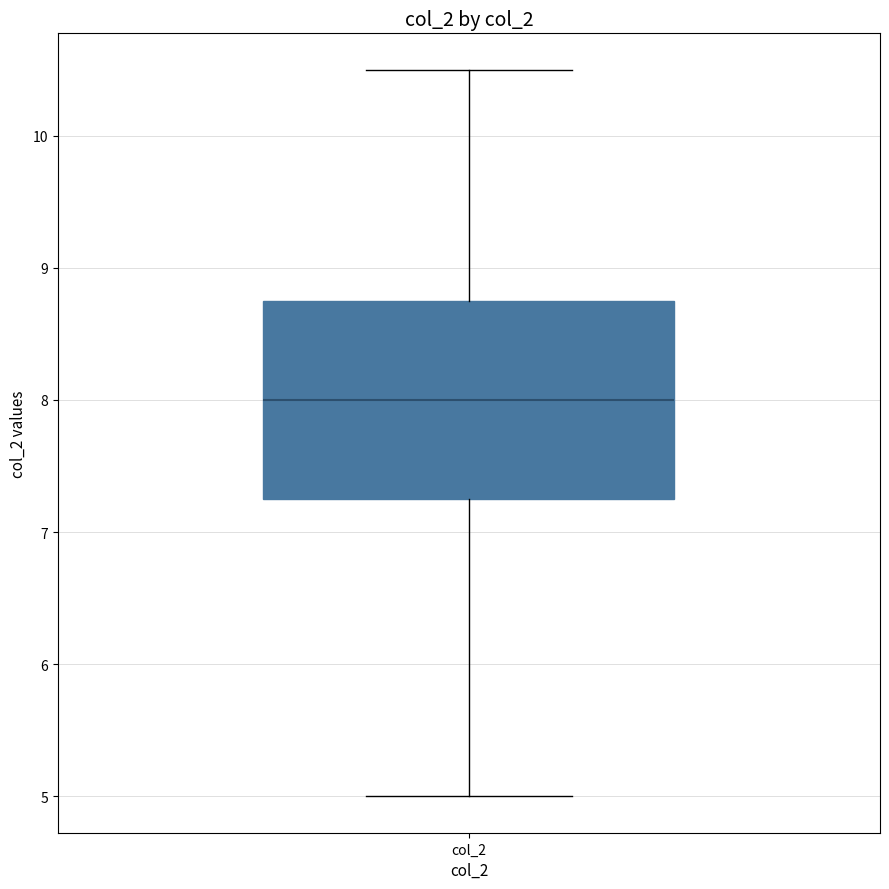

Where does the upper whisker of the box for col_2 end on the y-axis? The values are not printed on the chart, so give them approximately, as read against the axis.

10.5